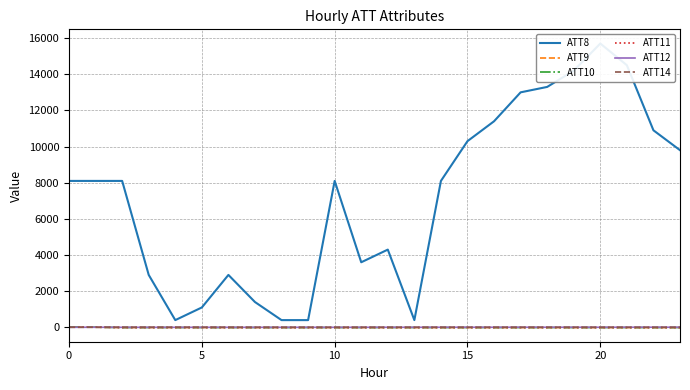

What is the difference between the maximum and minimum values in the ATT8 series?

15300.0